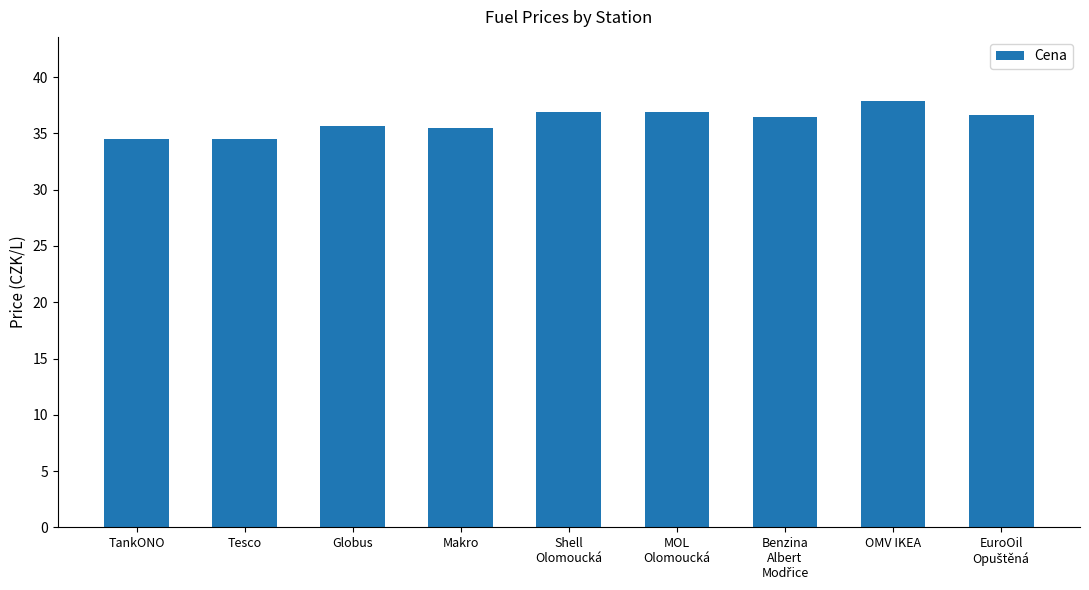

What is the difference between the maximum and minimum values?

3.4